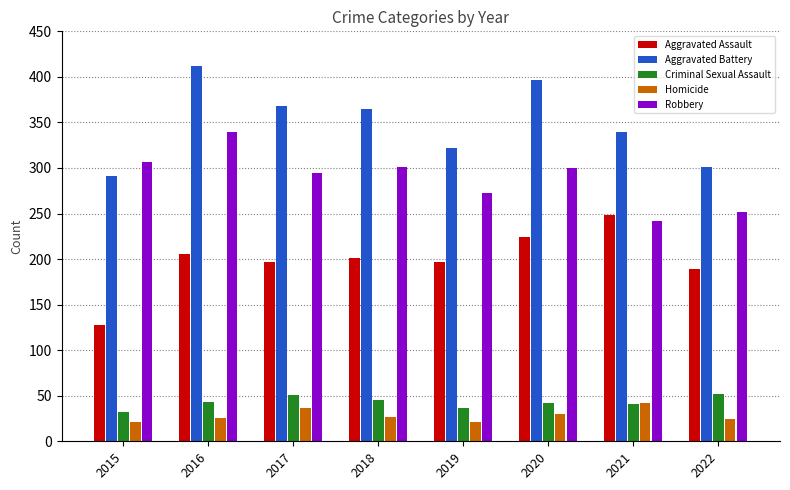

What is the value of the Robbery bar at the 4th from the left?

301